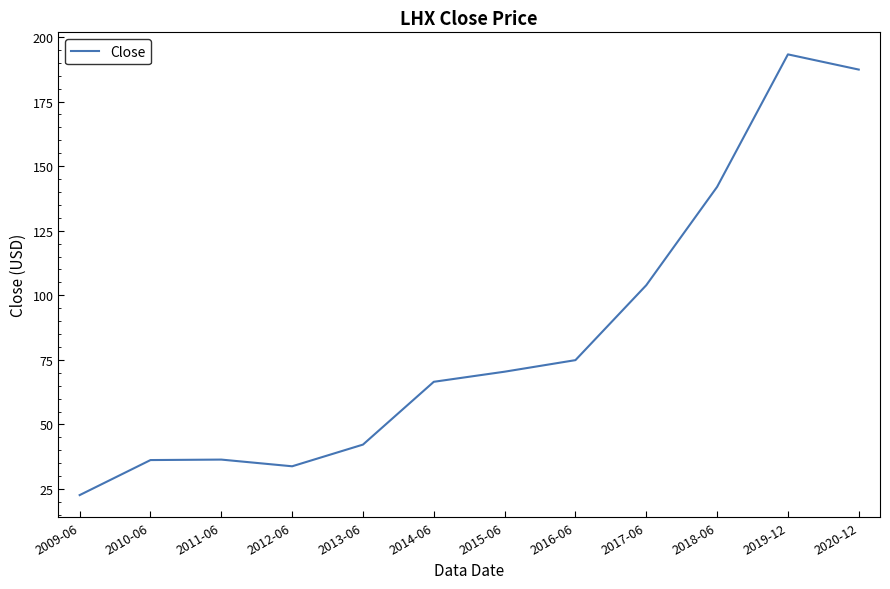

Approximately how many times larger is the value at 2009-06 compared to 2016-06?

0.3